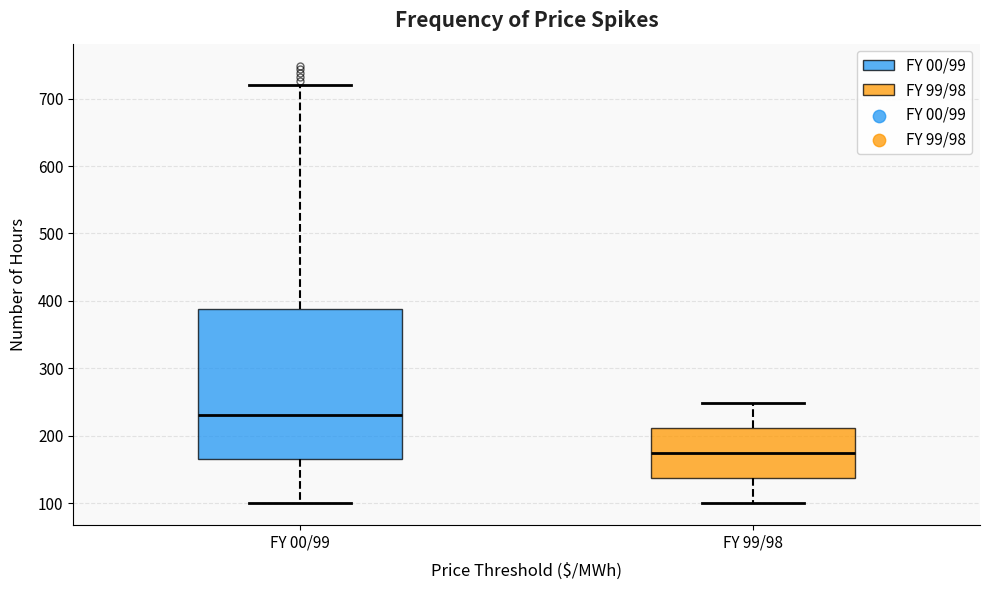

Reading left to right, read every box against the y-axis: the position of its median line, the range the box covers, and the ends of its whiskers. The values are not printed on the chart, so give them approximately, as read against the axis.

FY 00/99: median 230, box 170 to 390, whiskers 100 to 720
FY 99/98: median 170, box 140 to 210, whiskers 100 to 250